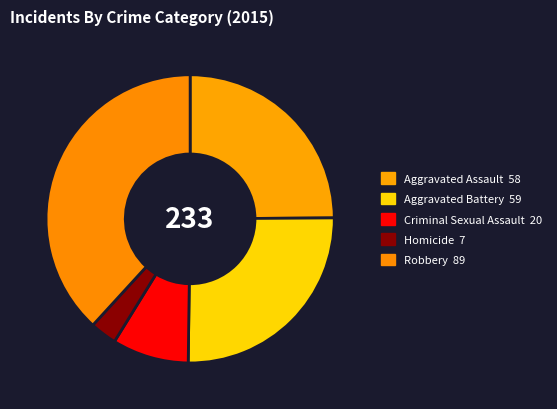

How many slices are in this pie chart?

5